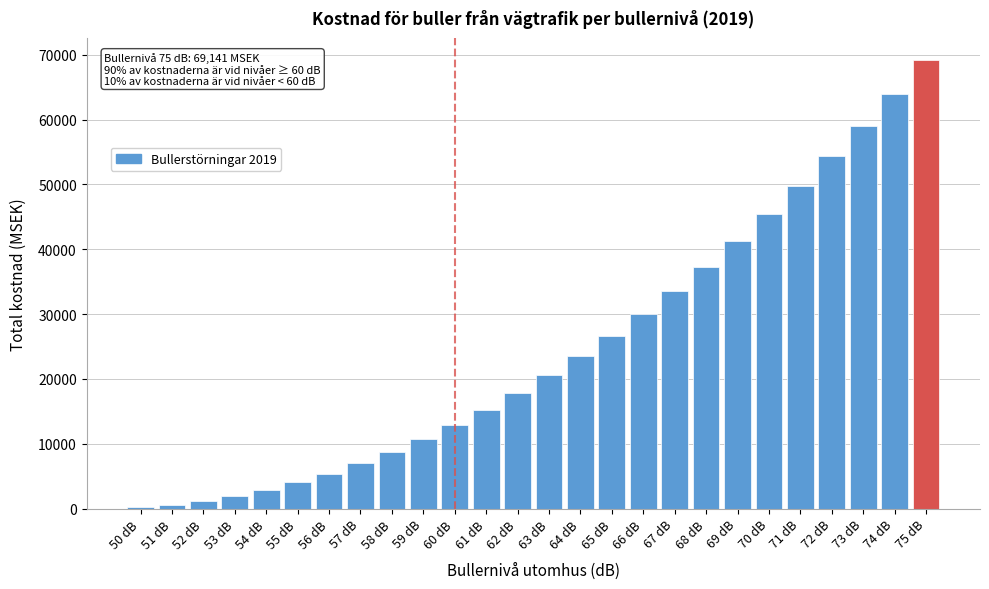

Which has a higher value, 75 dB or 61 dB?

75 dB